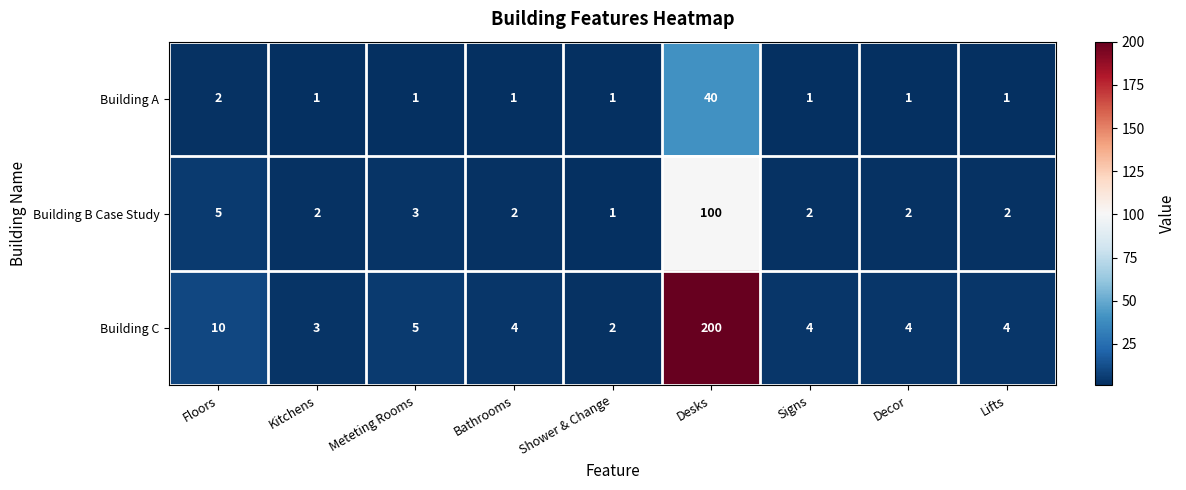

What is the sum of the Building C values at Shower & Change and Decor?

6